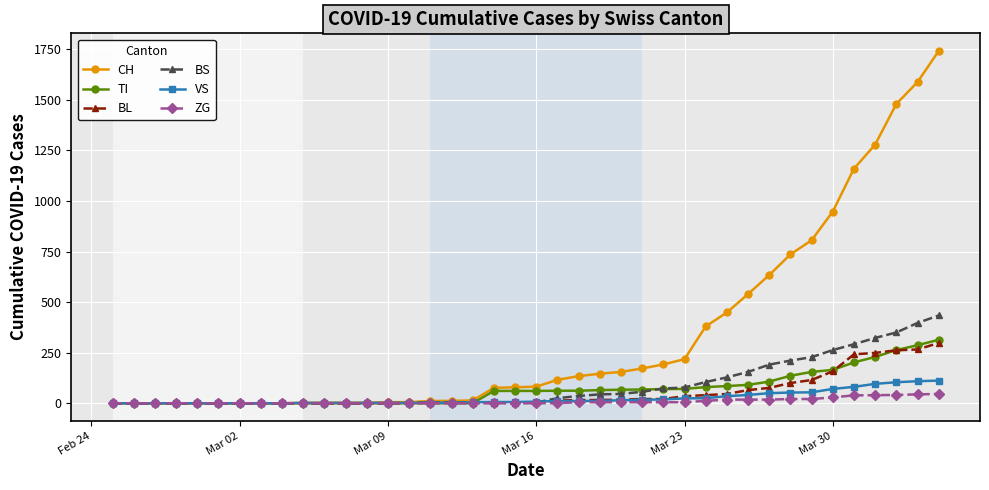

What is the greatest value displayed?

1742